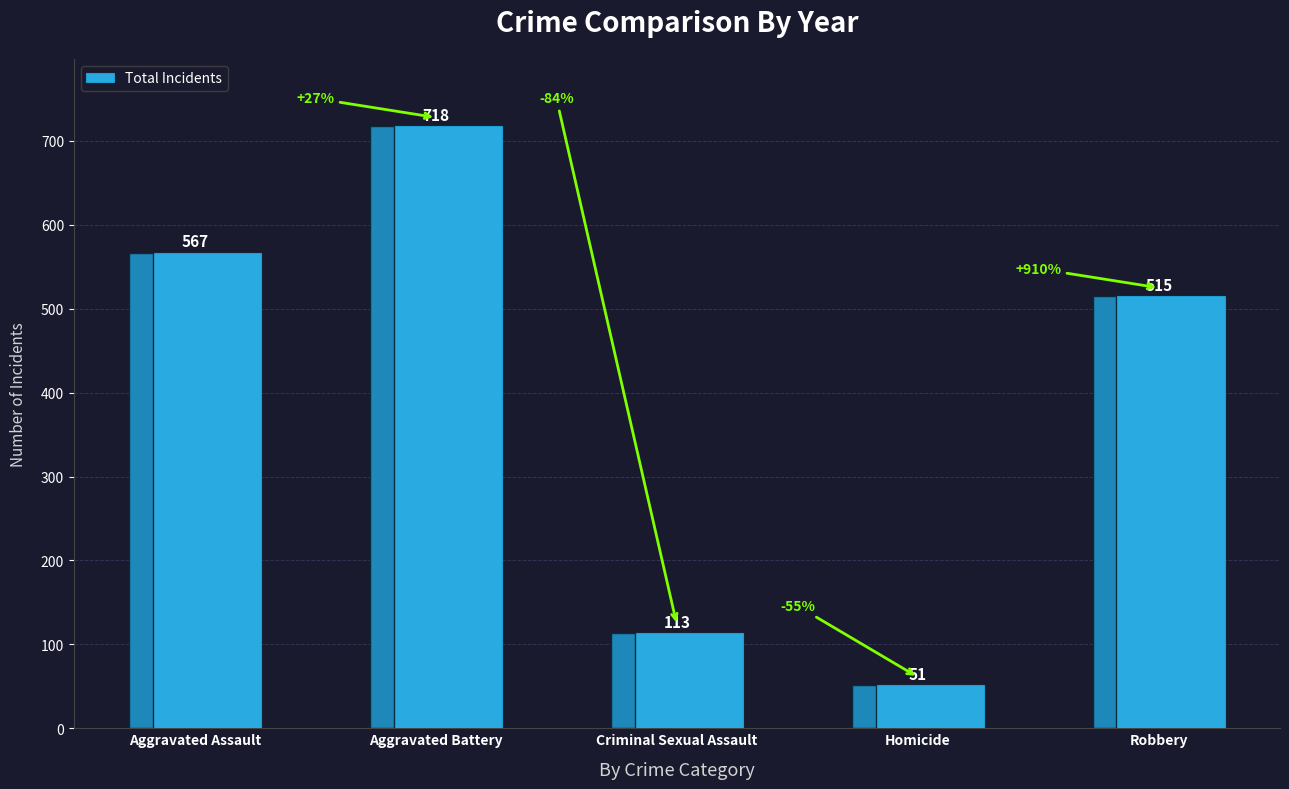

How many values are below 515?

2